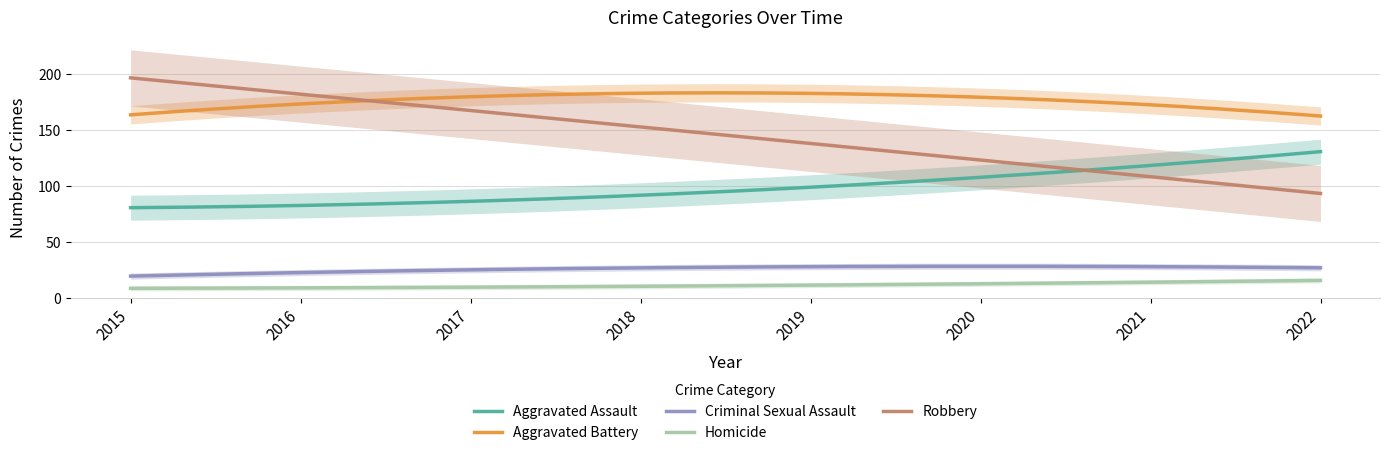

True or false: Robbery and Homicide intersect in this chart.

False